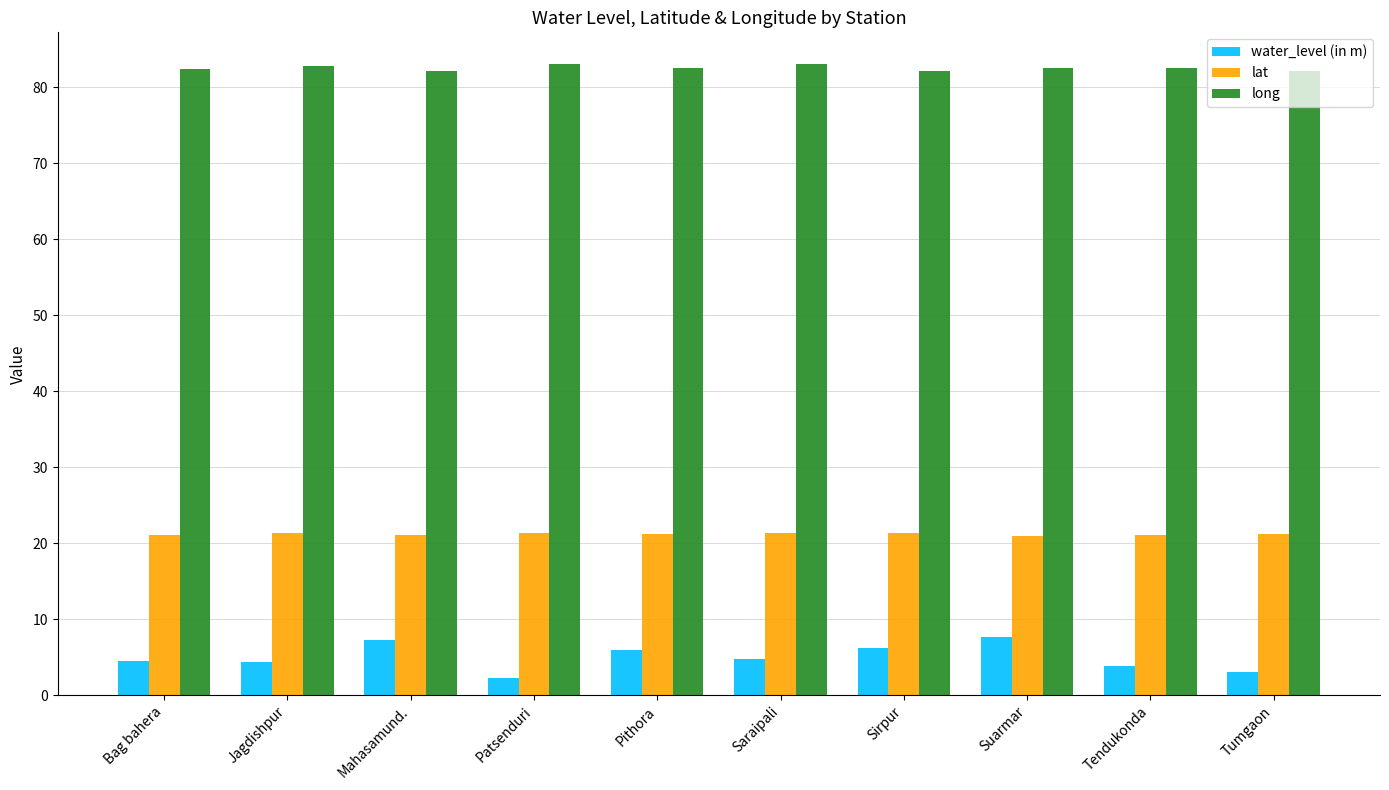

Which series has the widest spread of values?

water_level (in m)